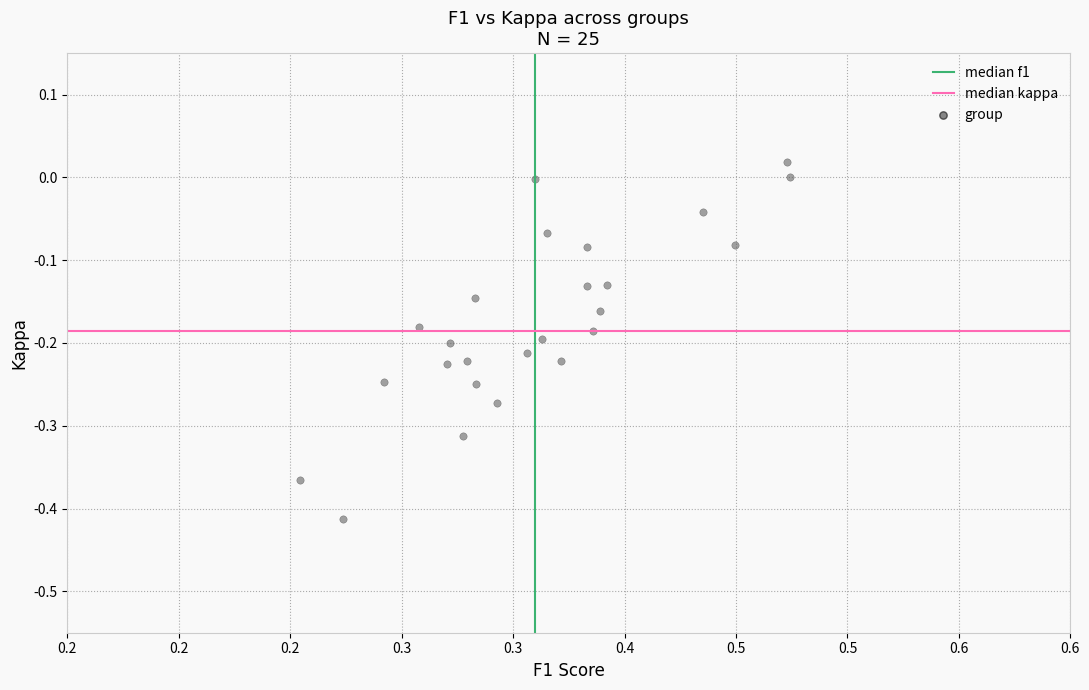

What is the range of Y values (max minus min)?

0.4